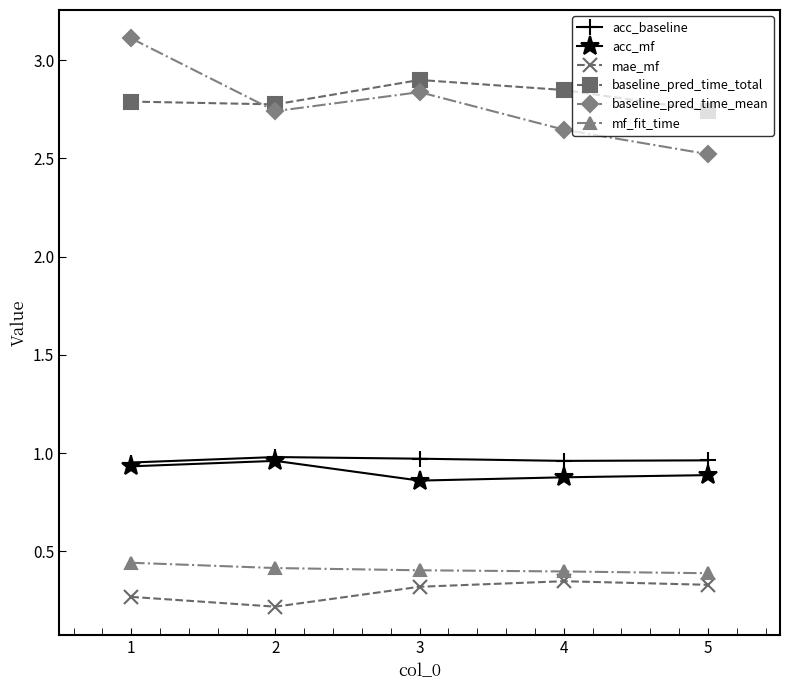

Which series has the largest total across all categories?

baseline_pred_time_total